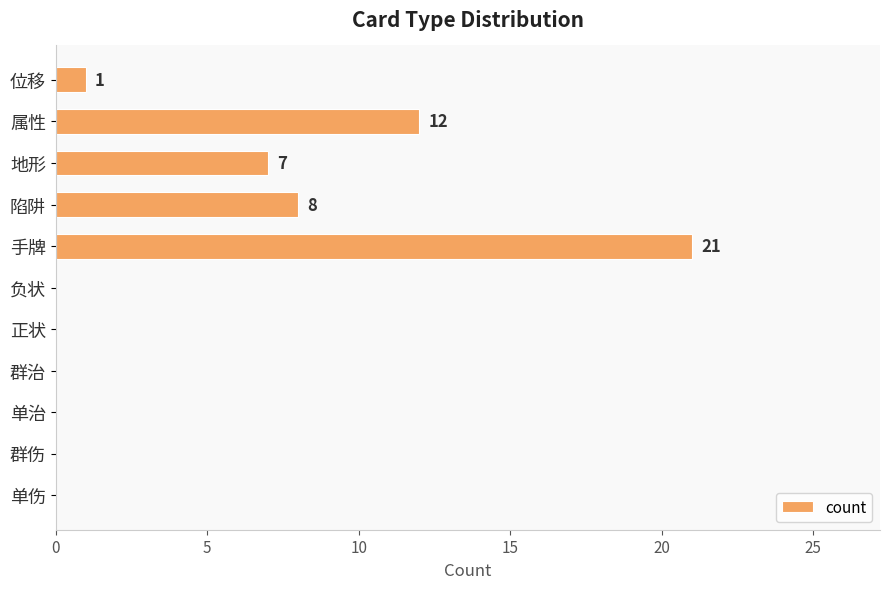

Are the bars horizontal?

Yes